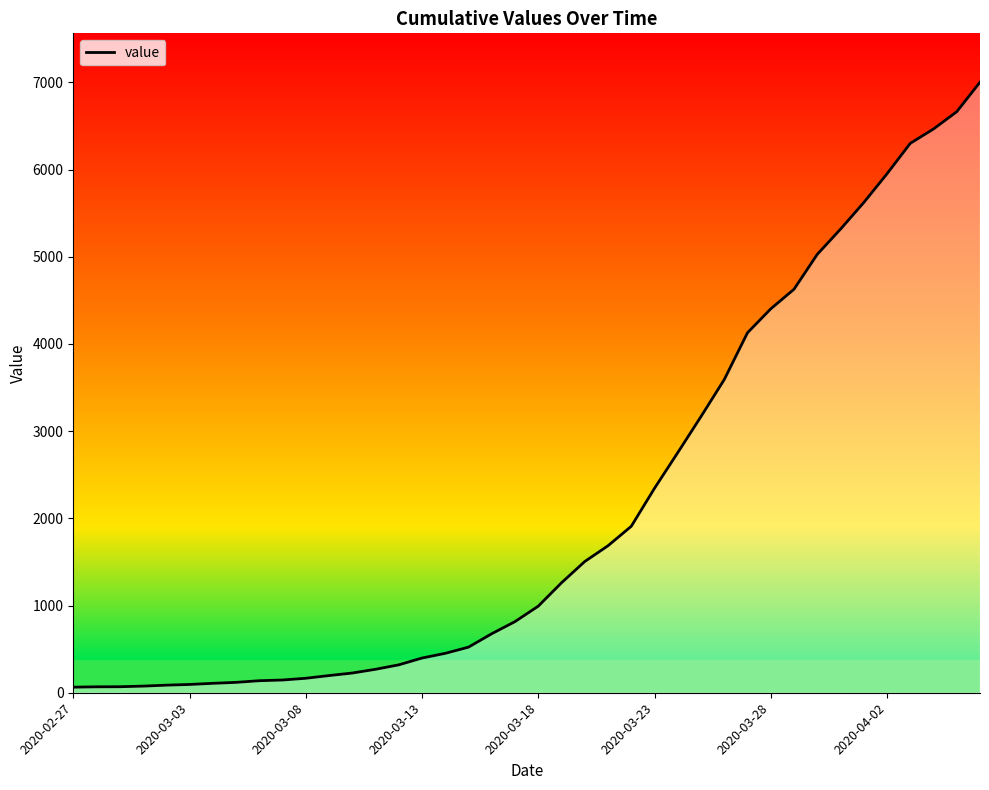

What is the average value?

2144